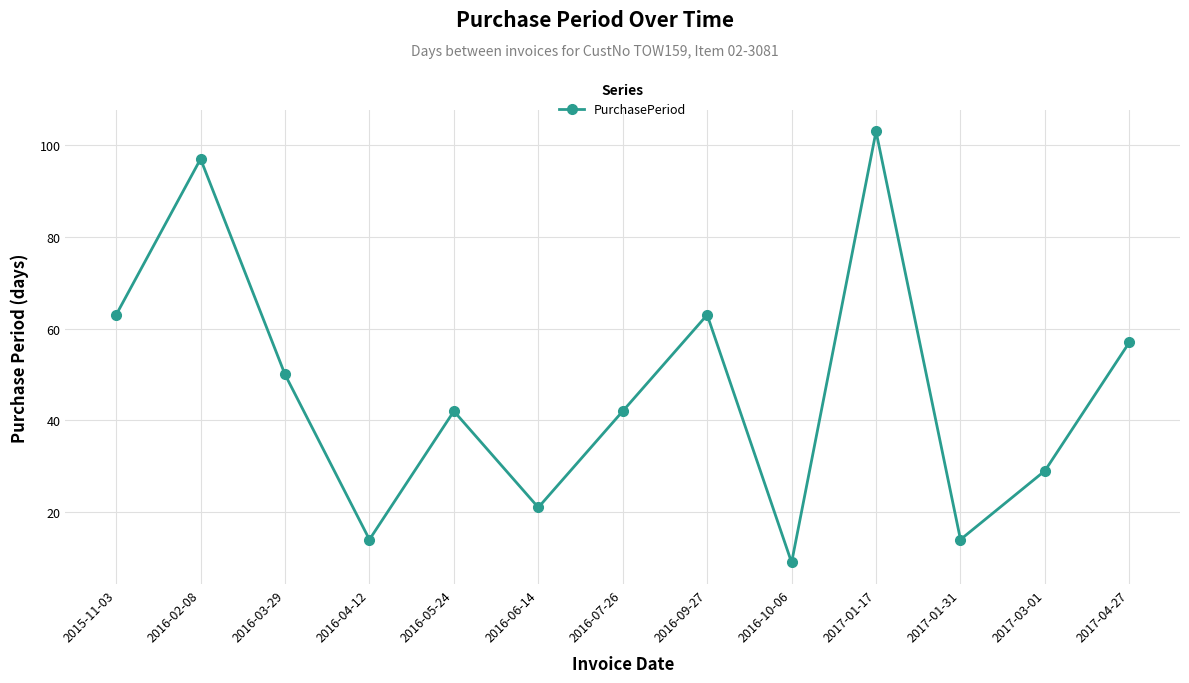

Between 2016-02-08 and 2016-06-14, which is larger?

2016-02-08